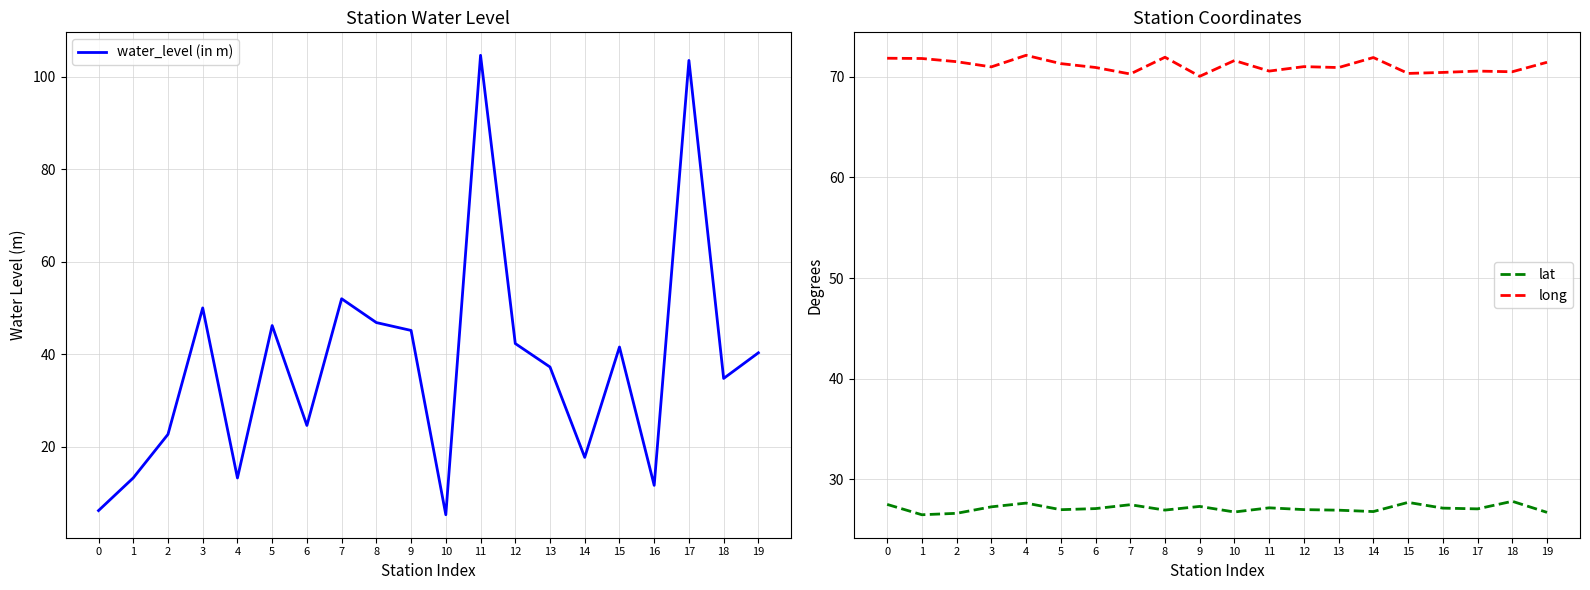

True or false: long and lat cross at least once.

False